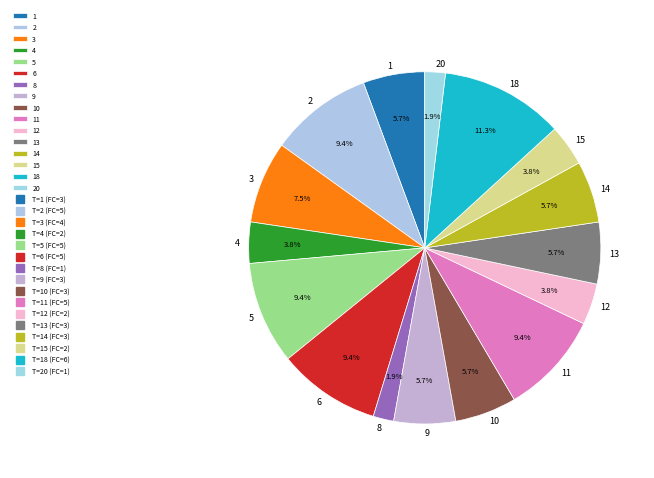

True or false: 1 accounts for 1% of the total.

False